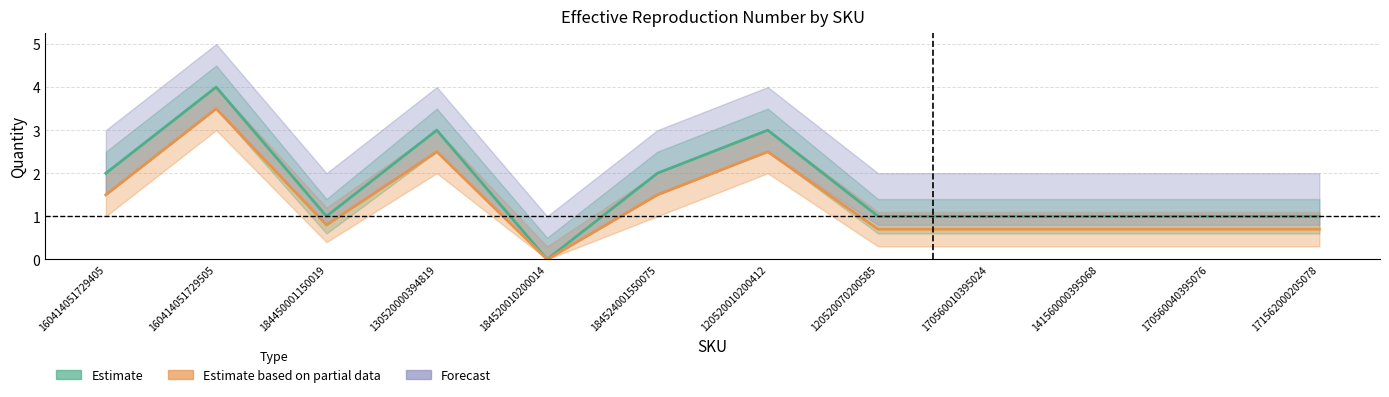

True or false: Estimate and Estimate based on partial data cross at least once.

False